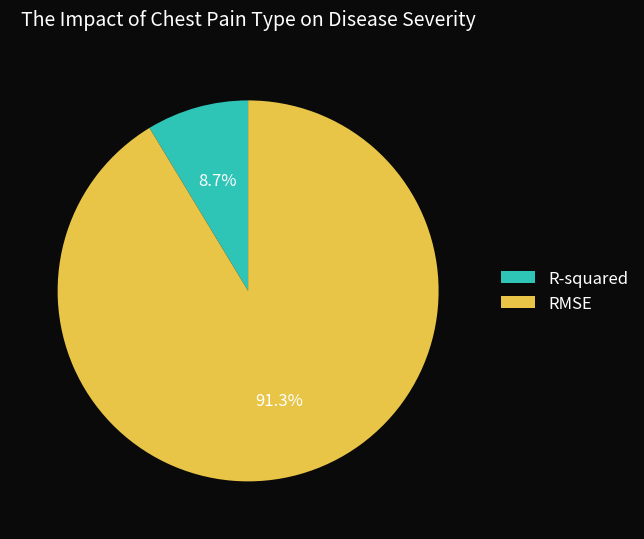

How many slices are in this pie chart?

2